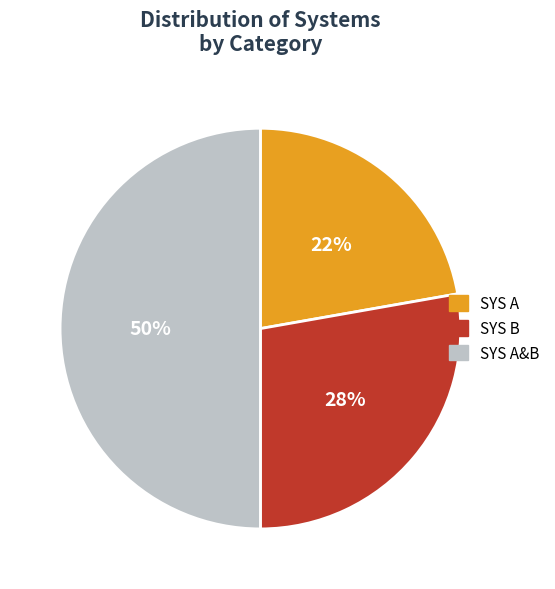

Count the number of slices in the pie.

3